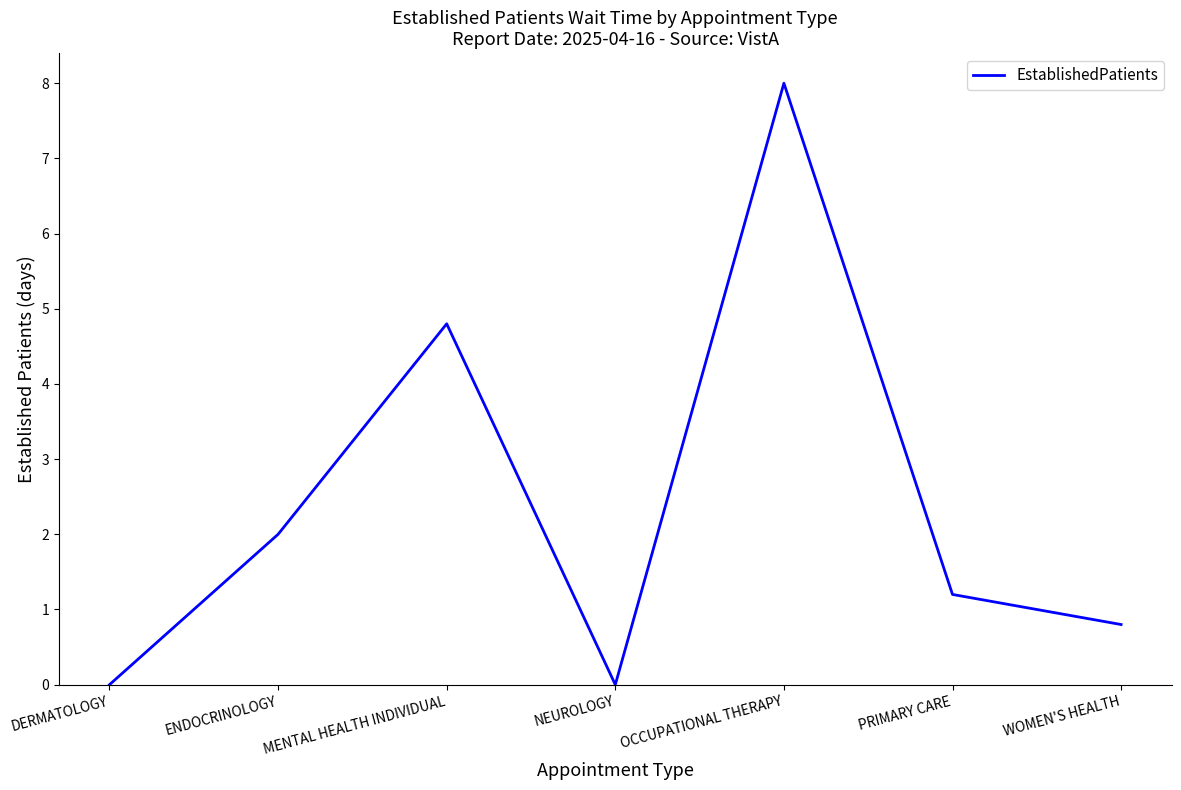

What value does the data have at PRIMARY CARE?

1.2